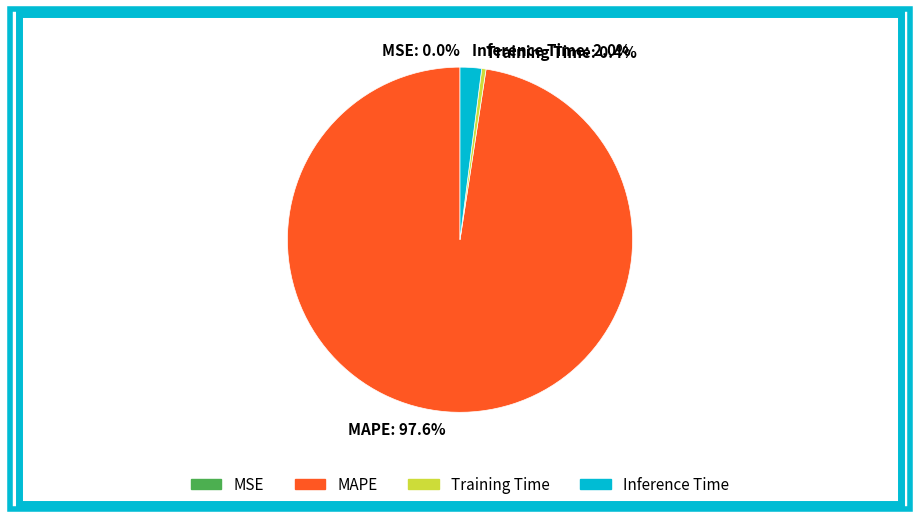

To the nearest percent, what is the difference between the largest and smallest slice percentages?

98%